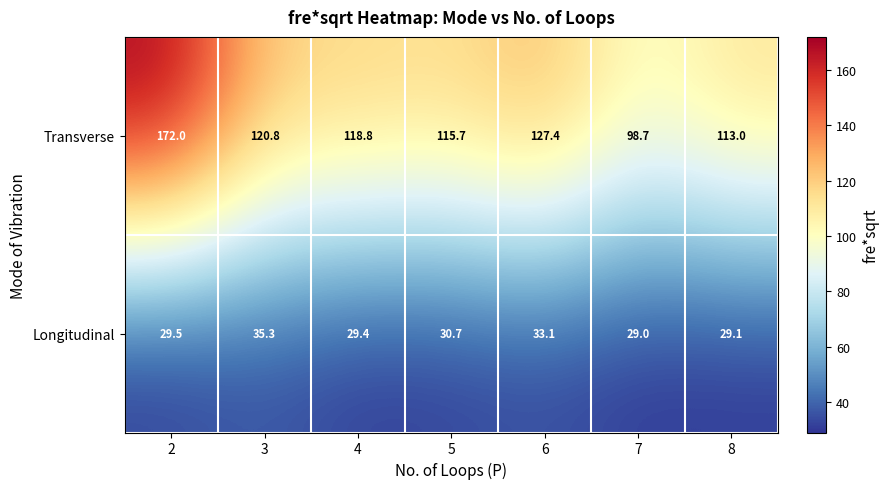

What is the difference between the maximum and minimum values in the Longitudinal series?

6.3